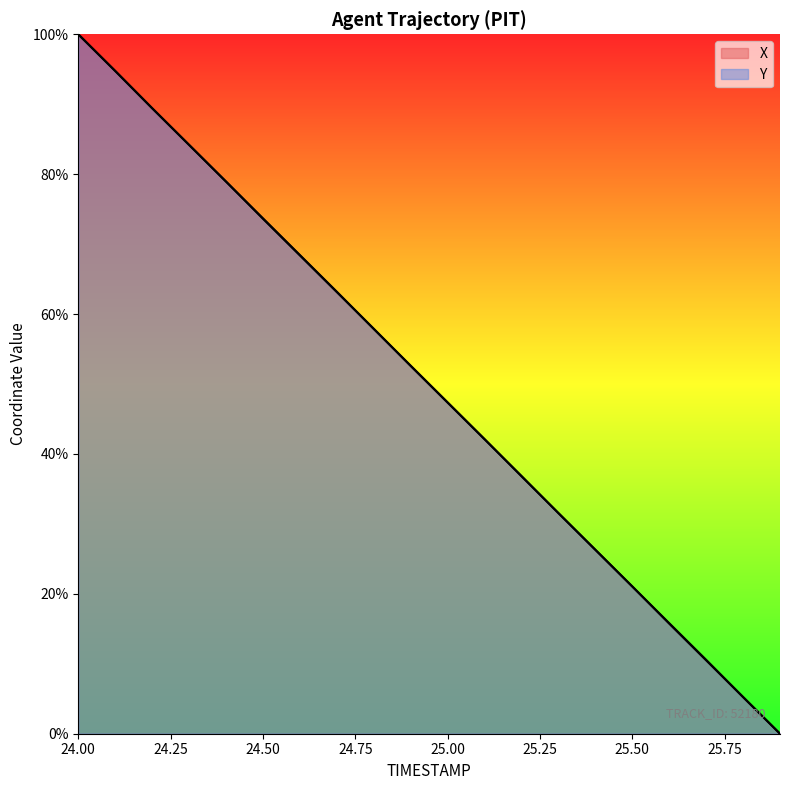

True or false: X has a value of 57.9 at 24.8.

True